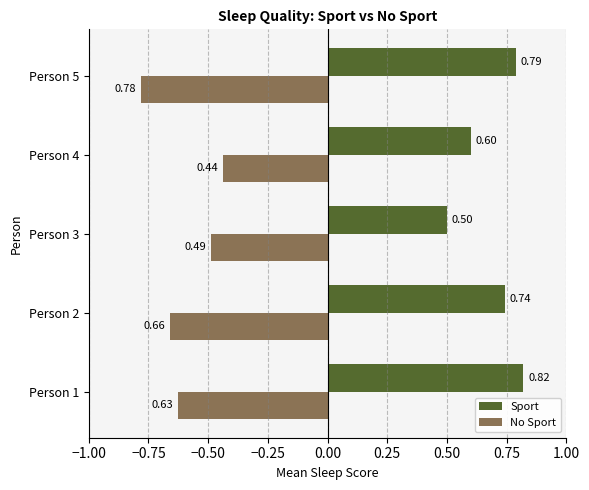

Rank the series by their maximum value, from lowest to highest.

No Sport, Sport